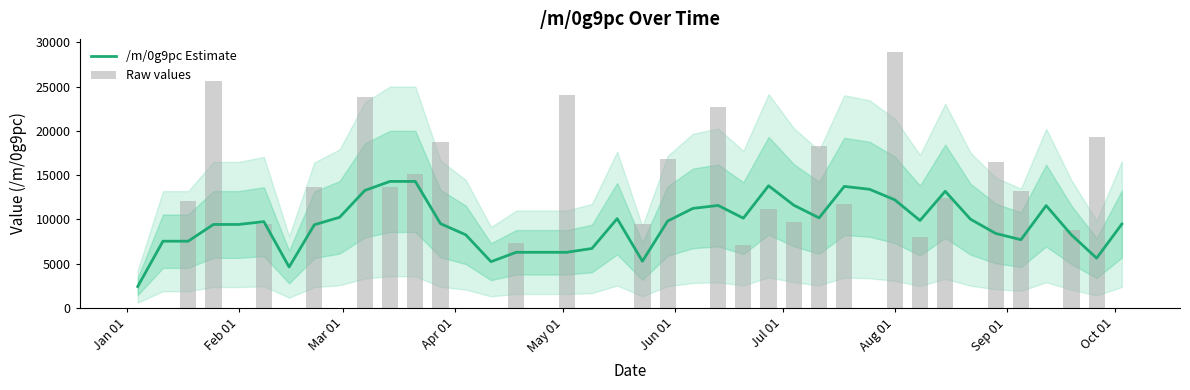

What is the difference between the second highest and minimum values in the /m/0g9pc Estimate series?

11880.3